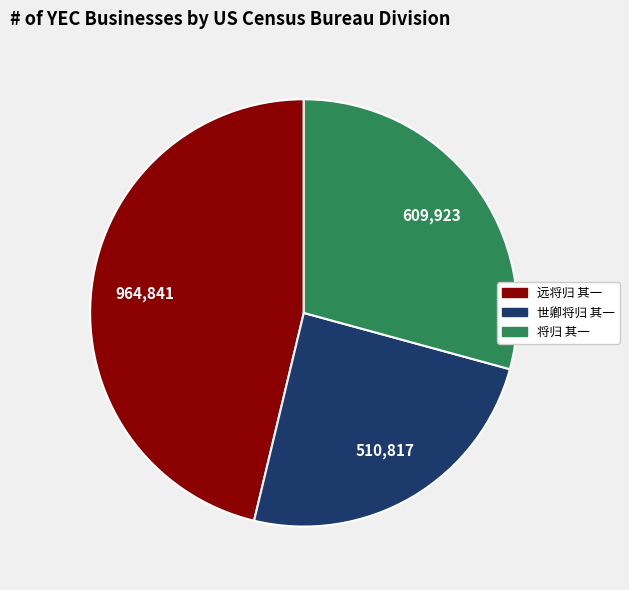

Rank the categories by value from lowest to highest.

世卿将归 其一, 将归 其一, 远将归 其一